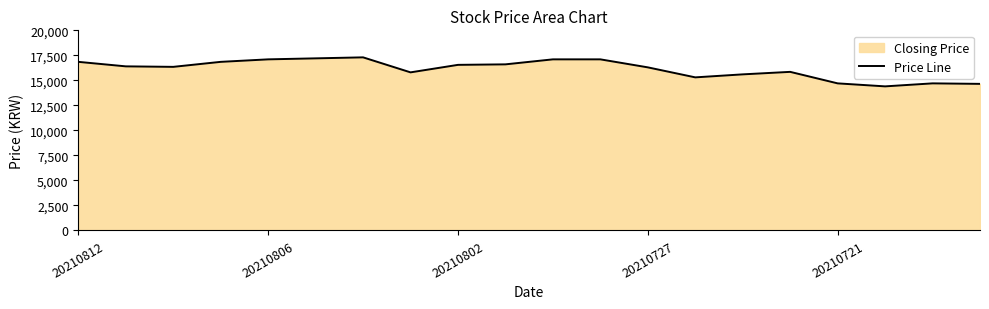

The value at 13 is 15300. True or false?

True